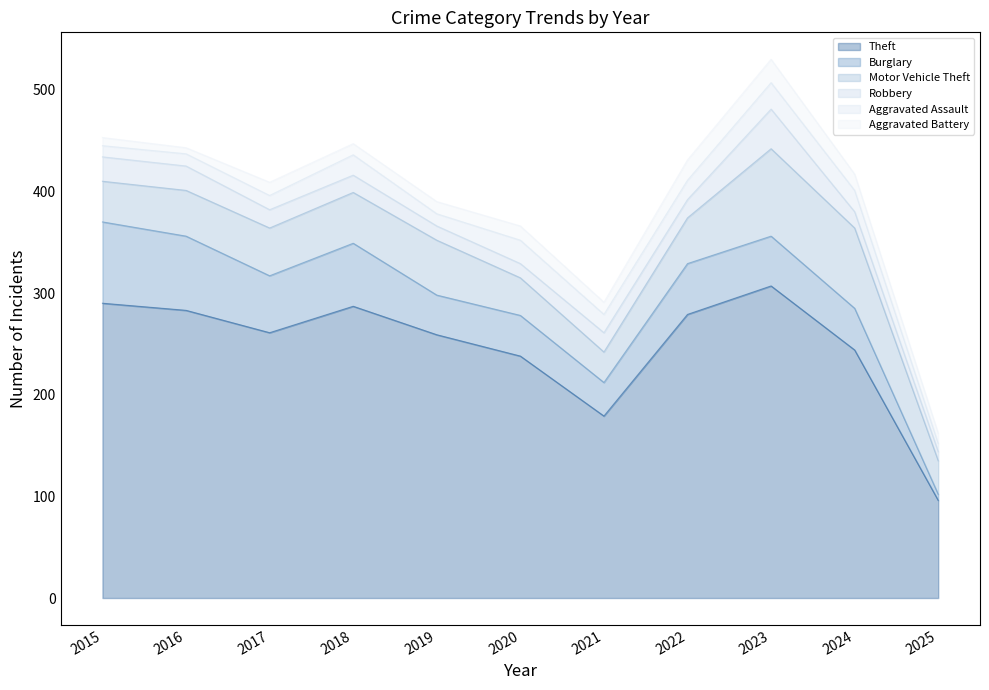

Which series ends up on top after the final intersection of Aggravated Assault and Aggravated Battery?

Aggravated Battery